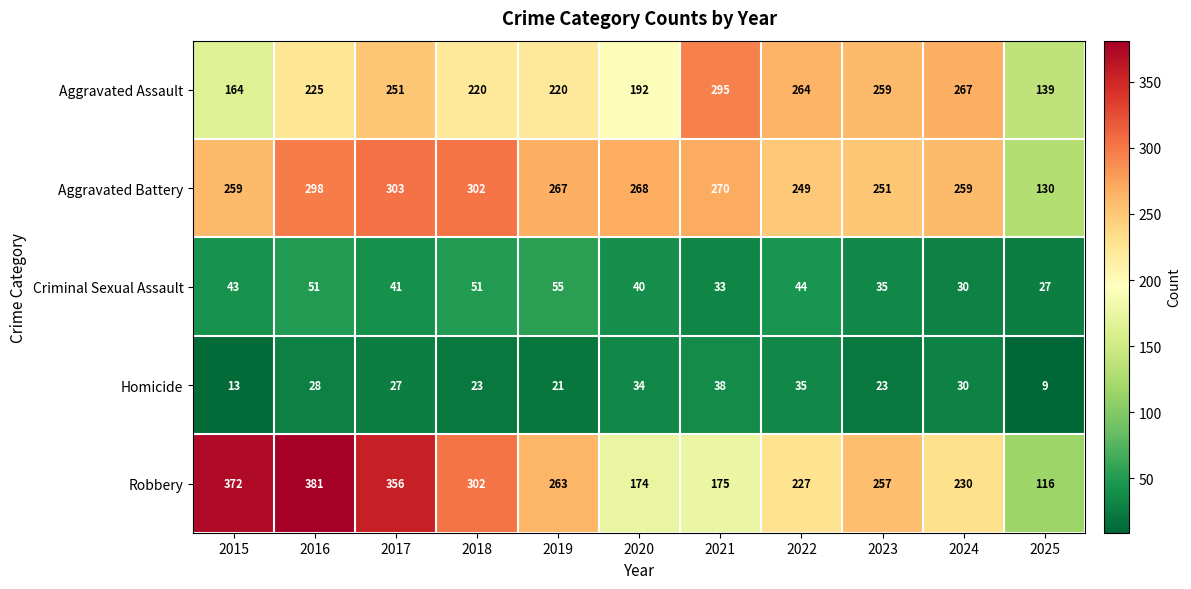

What is the average value of the Aggravated Battery series?

260